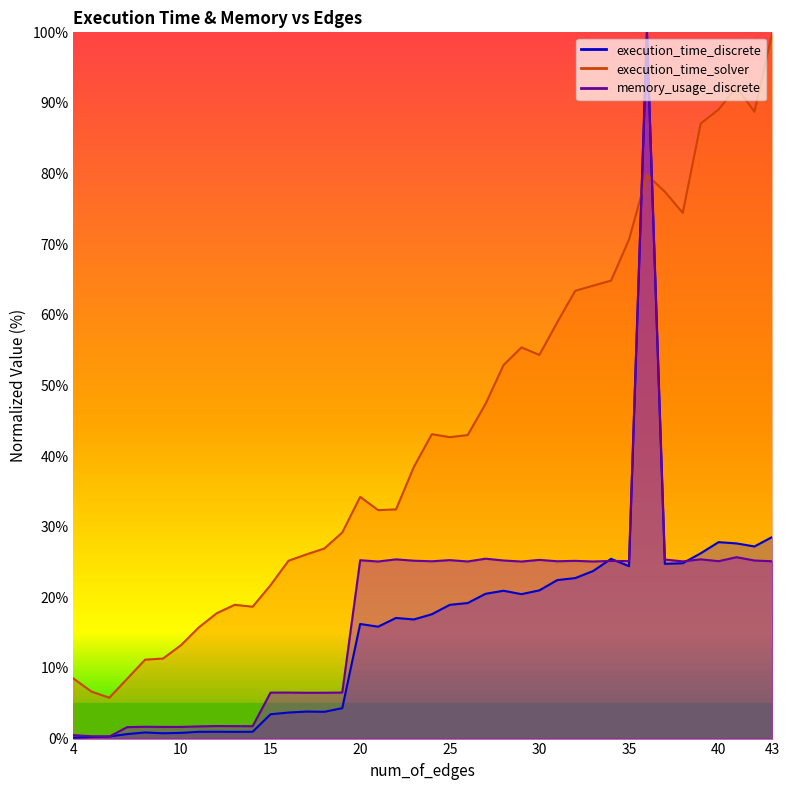

Which series ends up on top after the final intersection of execution_time_solver and memory_usage_discrete?

execution_time_solver